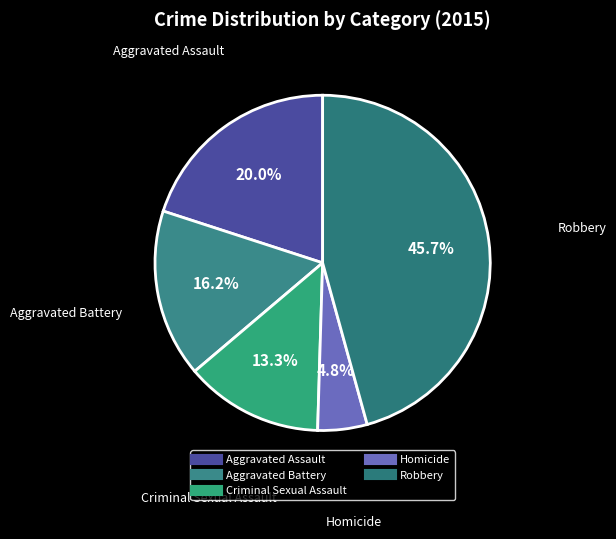

To the nearest percent, what is the difference between the Aggravated Battery and Homicide slice percentages?

11%